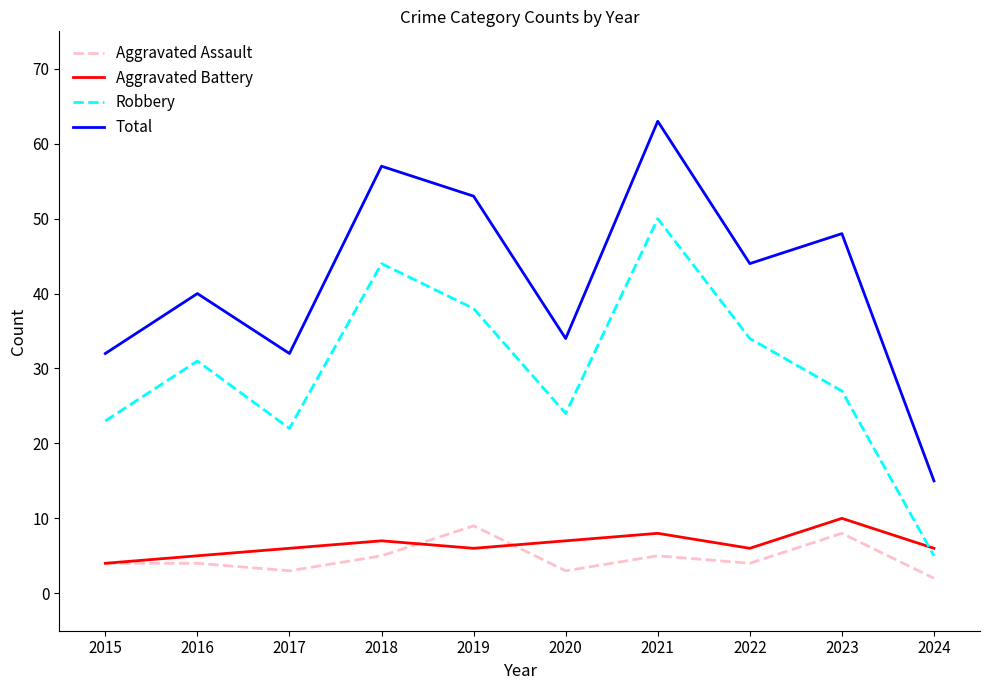

Is it true that Aggravated Assault equals 2 at 2021?

False